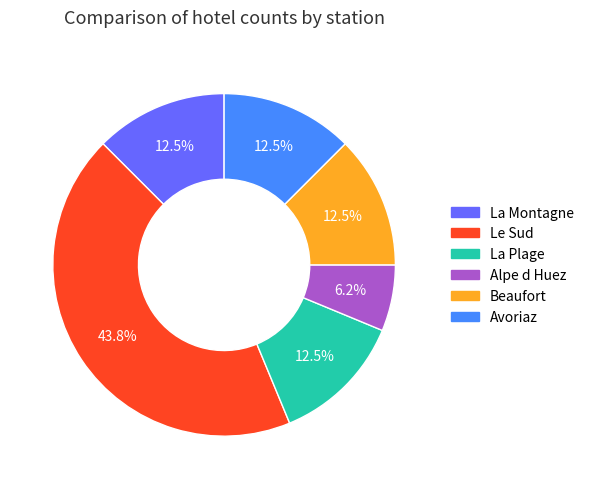

Which category has the smallest portion of the pie?

Alpe d Huez